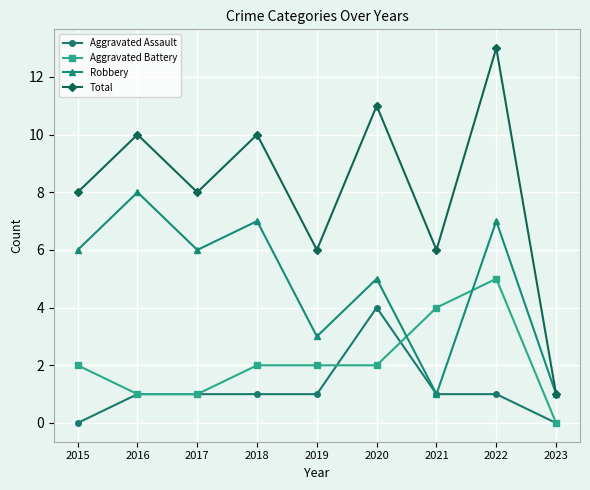

Reading left to right, transcribe all the data shown in this chart.

Aggravated Assault: 0	1	1	1	1	4	1	1	0
Aggravated Battery: 2	1	1	2	2	2	4	5	0
Robbery: 6	8	6	7	3	5	1	7	1
Total: 8	10	8	10	6	11	6	13	1